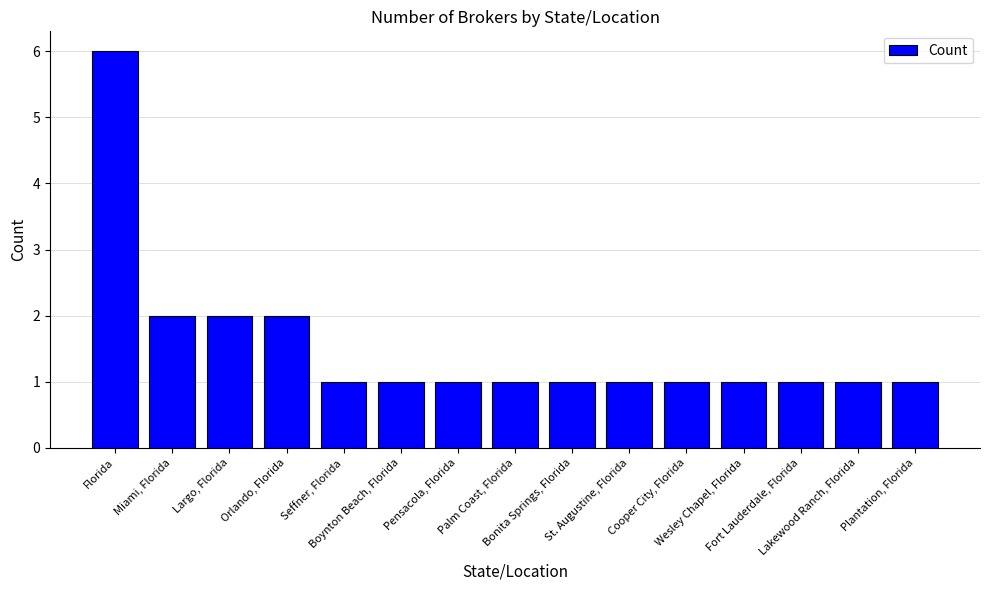

What is the maximum value shown in the chart?

6